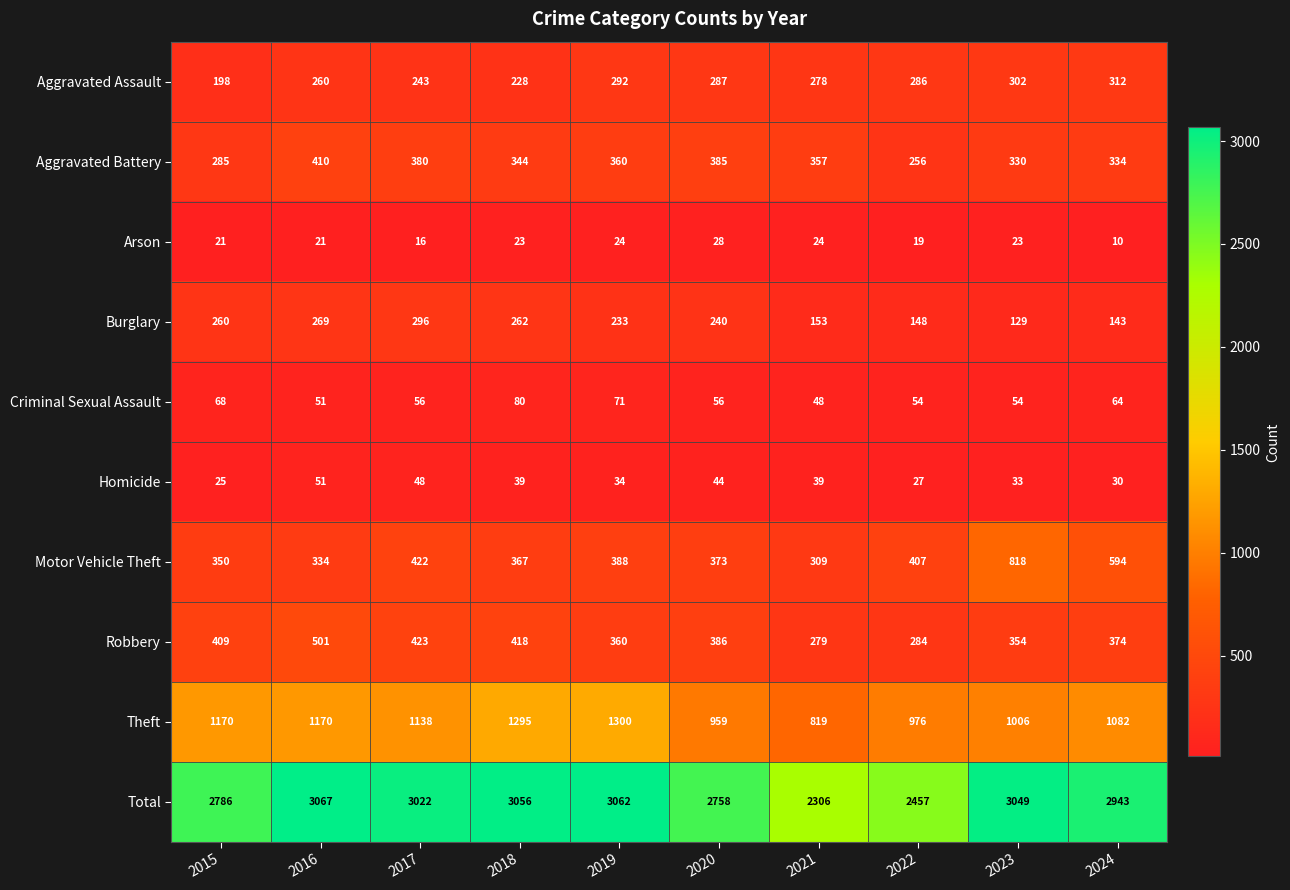

Is it true that Total equals 3022 at 2017?

True